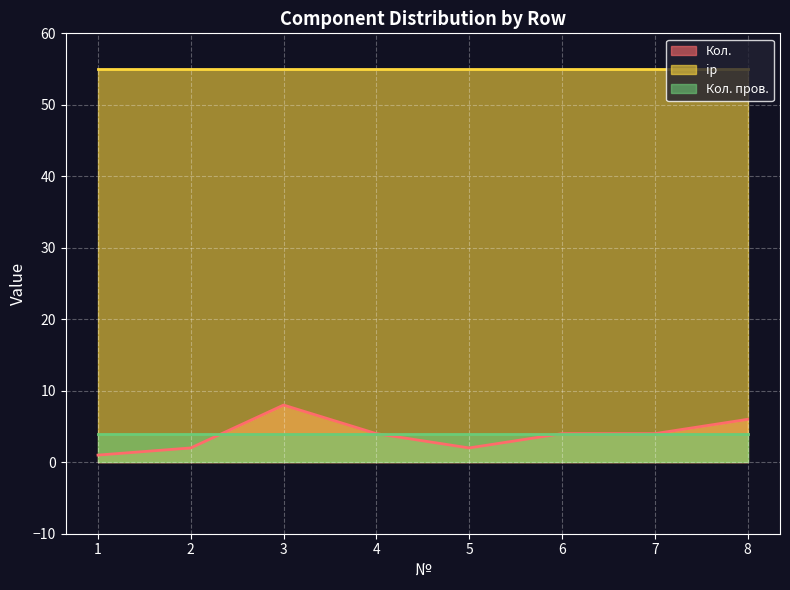

True or false: Кол. пров. has more than 1 interior local peaks.

False